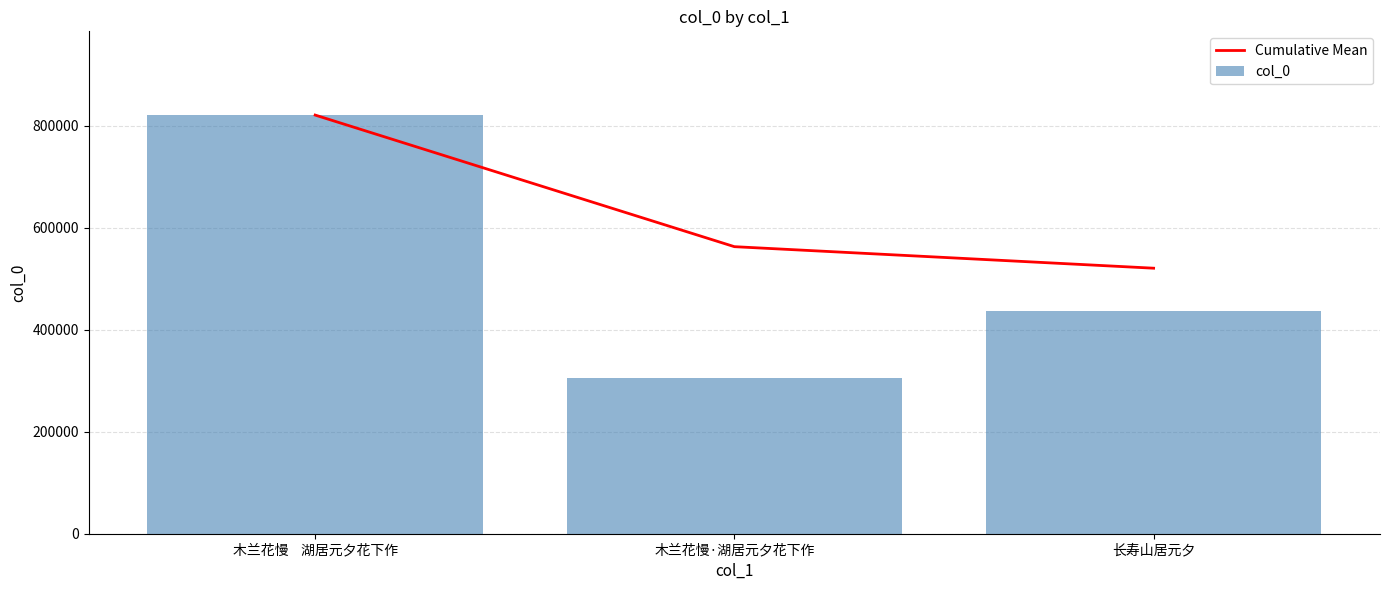

Is it true that Cumulative Mean equals 520354.3 at 长寿山居元夕?

True